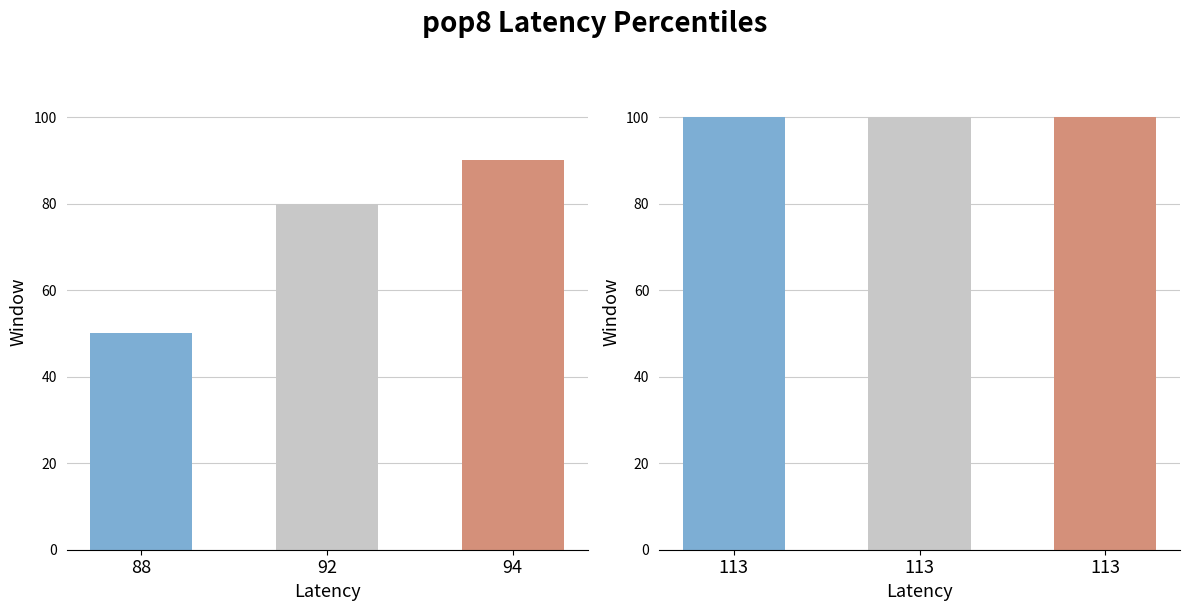

At which label is the value closest to 74?

92